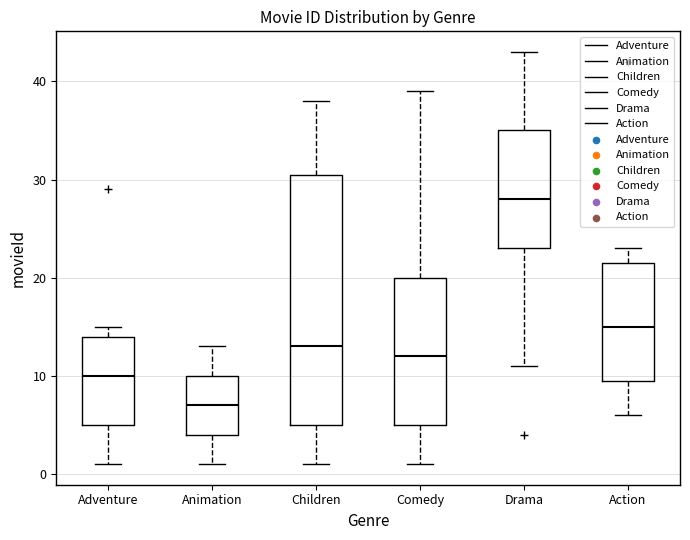

Reading left to right, read every box against the y-axis: the position of its median line, the range the box covers, and the ends of its whiskers. The values are not printed on the chart, so give them approximately, as read against the axis.

Adventure: median 10, box 5 to 14, whiskers 1 to 15
Animation: median 7, box 4 to 10, whiskers 1 to 13
Children: median 13, box 5 to 31, whiskers 1 to 38
Comedy: median 12, box 5 to 20, whiskers 1 to 39
Drama: median 28, box 23 to 35, whiskers 11 to 43
Action: median 15, box 10 to 22, whiskers 6 to 23